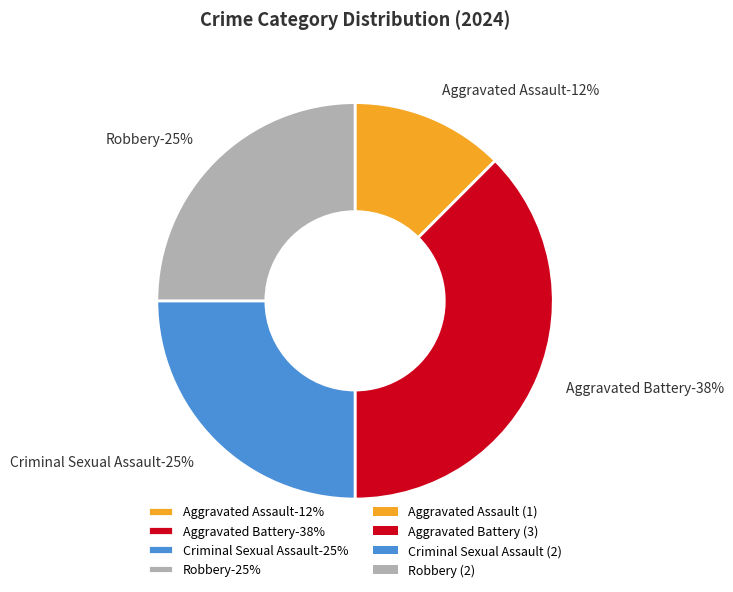

Is the sum of Criminal Sexual Assault and Robbery greater than half?

No